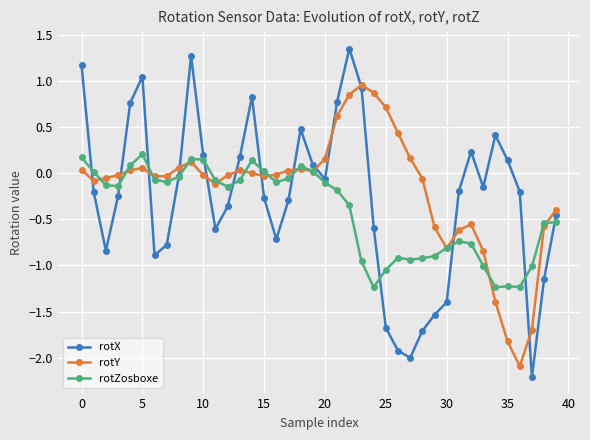

What is the value of the rotX point at the 5th from the left?

0.8